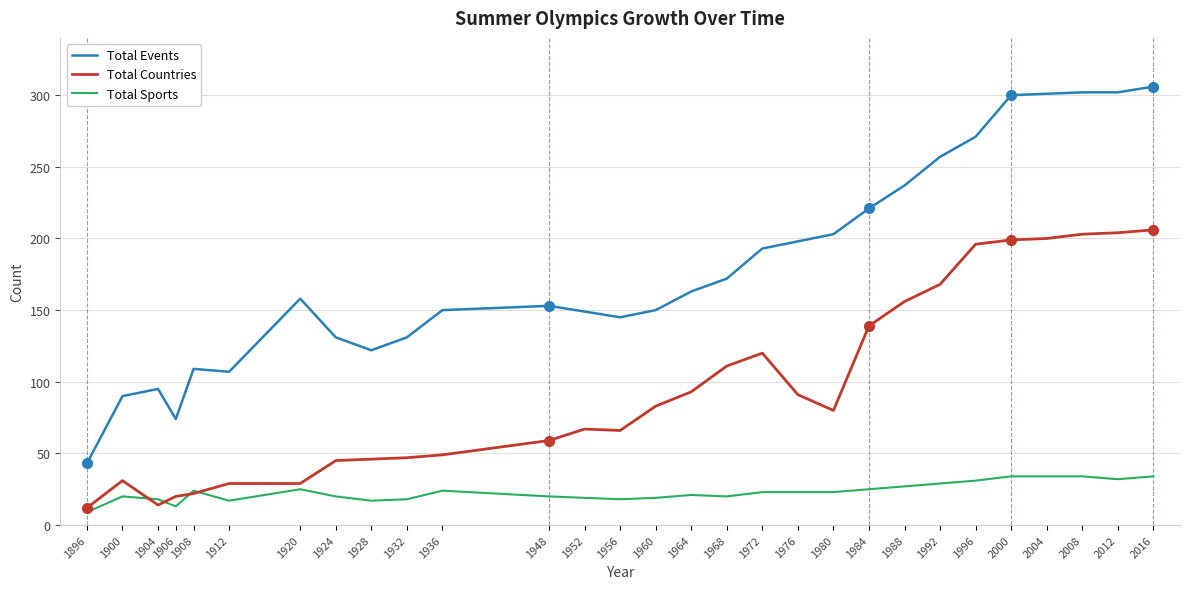

How many categories are shown in the chart?

29